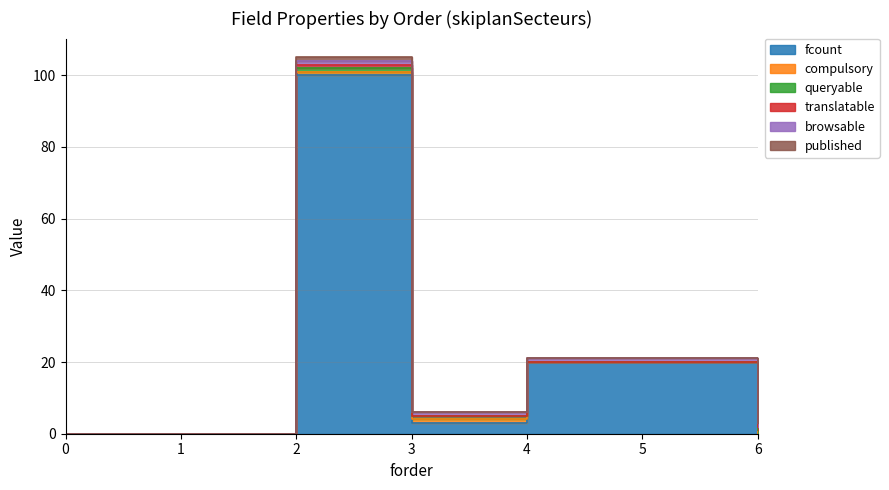

Is it true that published equals 1 at 2?

False